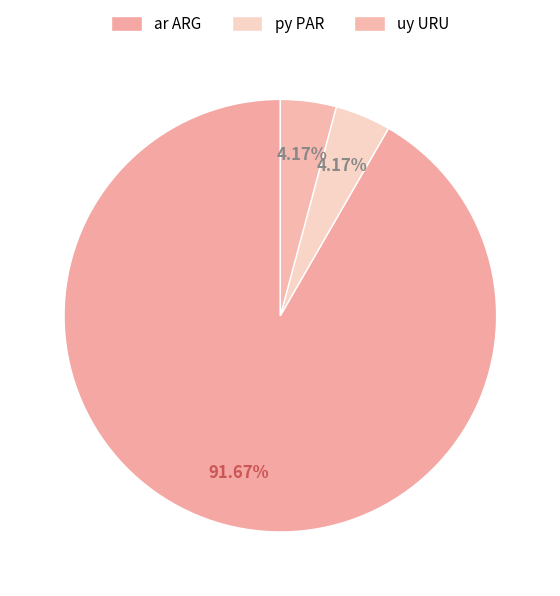

Count the number of slices in the pie.

3